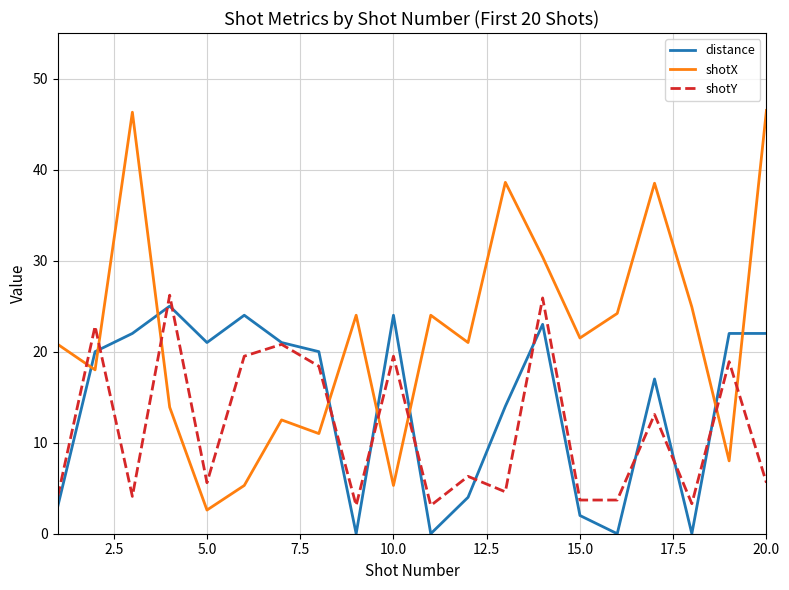

True or false: distance and shotY intersect in this chart.

True